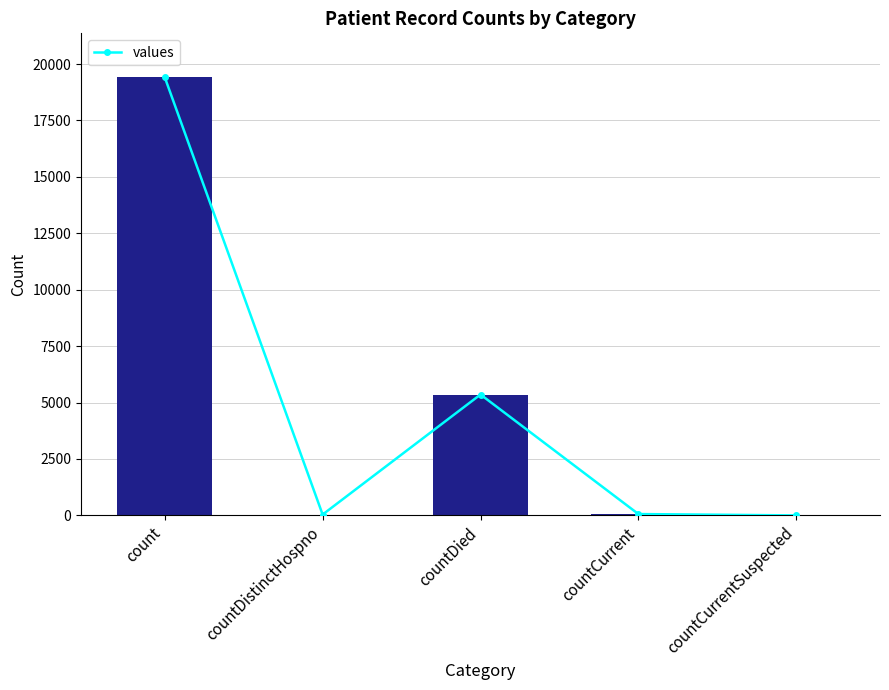

What position from the left is count?

1